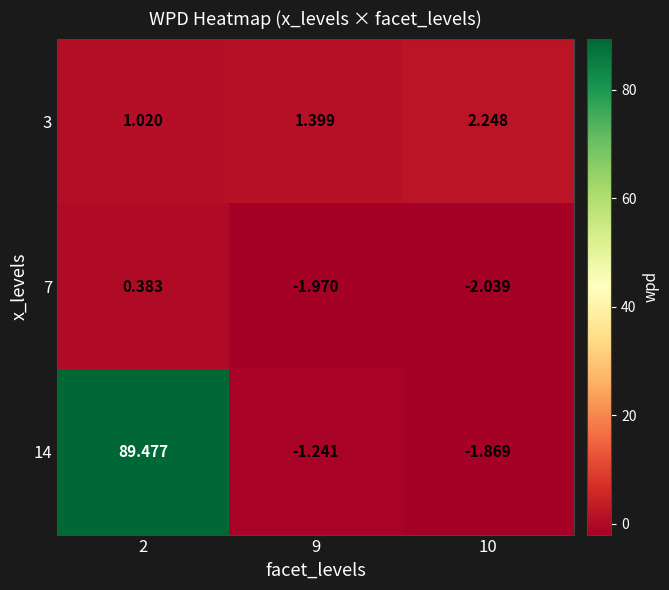

How many distinct data groups are displayed?

3